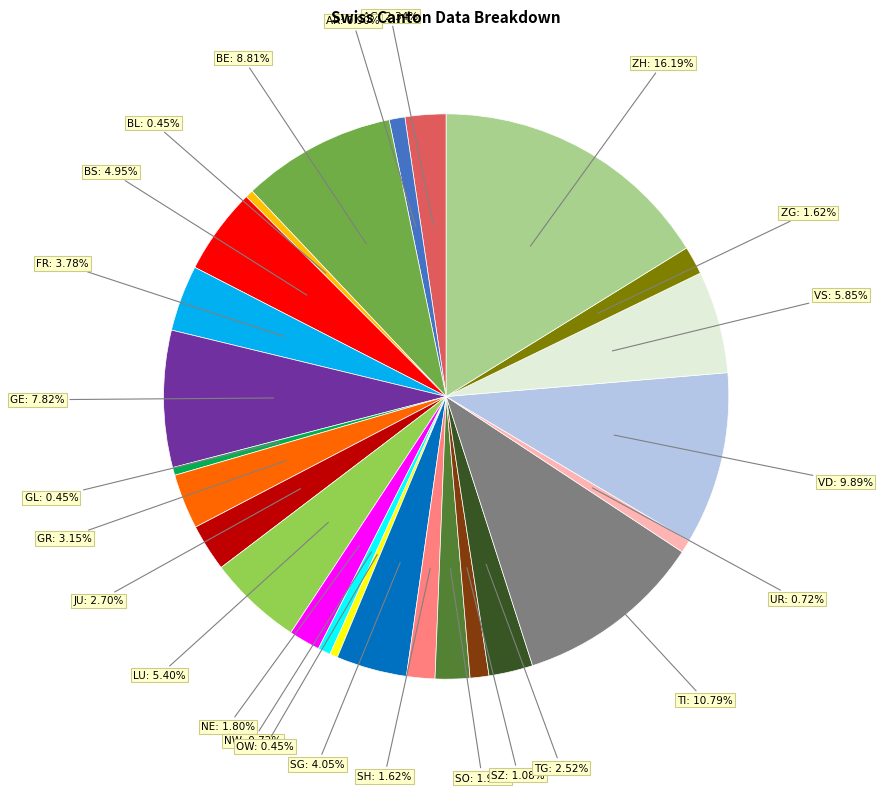

Does any single category account for the majority?

No